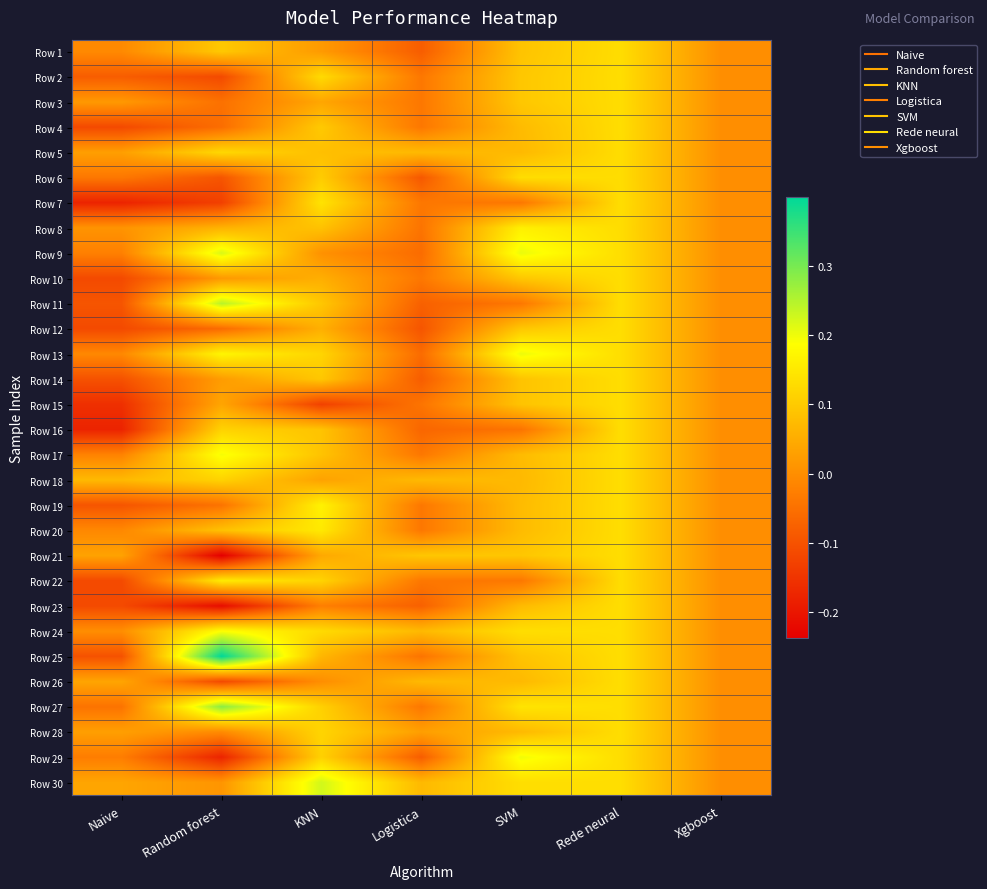

Reading left to right, list all the values displayed in this chart.

Row 1: Naive=-0.0	Random forest=0.1	KNN=0.0	Logistica=-0.1	SVM=0.1	Rede neural=0.1	Xgboost=0.0
Row 2: Naive=-0.1	Random forest=-0.1	KNN=0.1	Logistica=-0.0	SVM=0.1	Rede neural=0.1	Xgboost=0.0
Row 3: Naive=0.0	Random forest=-0.0	KNN=0.0	Logistica=-0.0	SVM=0.1	Rede neural=0.1	Xgboost=0.0
Row 4: Naive=-0.1	Random forest=-0.1	KNN=0.1	Logistica=-0.0	SVM=0.1	Rede neural=0.1	Xgboost=0.0
Row 5: Naive=0.0	Random forest=0.1	KNN=0.1	Logistica=0.1	SVM=0.1	Rede neural=0.1	Xgboost=0.0
Row 6: Naive=-0.0	Random forest=-0.1	KNN=0.1	Logistica=-0.1	SVM=0.1	Rede neural=0.1	Xgboost=0.0
Row 7: Naive=-0.2	Random forest=-0.1	KNN=0.1	Logistica=-0.0	SVM=-0.0	Rede neural=0.1	Xgboost=0.0
Row 8: Naive=0.0	Random forest=0.1	KNN=0.1	Logistica=-0.0	SVM=0.2	Rede neural=0.1	Xgboost=0.0
Row 9: Naive=-0.0	Random forest=0.2	KNN=0.0	Logistica=-0.1	SVM=0.2	Rede neural=0.1	Xgboost=0.0
Row 10: Naive=-0.1	Random forest=0.0	KNN=0.1	Logistica=-0.0	SVM=0.1	Rede neural=0.1	Xgboost=0.0
Row 11: Naive=-0.1	Random forest=0.2	KNN=0.1	Logistica=-0.1	SVM=-0.0	Rede neural=0.1	Xgboost=0.0
Row 12: Naive=-0.1	Random forest=-0.1	KNN=0.1	Logistica=-0.1	SVM=0.1	Rede neural=0.1	Xgboost=0.0
Row 13: Naive=-0.0	Random forest=0.2	KNN=0.1	Logistica=-0.1	SVM=0.2	Rede neural=0.1	Xgboost=0.0
Row 14: Naive=-0.1	Random forest=0.0	KNN=0.1	Logistica=-0.1	SVM=0.1	Rede neural=0.1	Xgboost=0.0
Row 15: Naive=-0.2	Random forest=0.0	KNN=-0.1	Logistica=-0.0	SVM=0.1	Rede neural=0.1	Xgboost=0.0
Row 16: Naive=-0.2	Random forest=0.1	KNN=0.1	Logistica=-0.1	SVM=-0.0	Rede neural=0.1	Xgboost=0.0
Row 17: Naive=-0.0	Random forest=0.2	KNN=0.1	Logistica=-0.0	SVM=0.1	Rede neural=0.1	Xgboost=0.0
Row 18: Naive=0.1	Random forest=0.1	KNN=0.0	Logistica=0.1	SVM=0.1	Rede neural=0.1	Xgboost=0.0
Row 19: Naive=-0.1	Random forest=-0.0	KNN=0.2	Logistica=-0.0	SVM=0.1	Rede neural=0.1	Xgboost=0.0
Row 20: Naive=-0.0	Random forest=0.1	KNN=0.2	Logistica=-0.0	SVM=0.1	Rede neural=0.1	Xgboost=0.0
Row 21: Naive=0.0	Random forest=-0.2	KNN=0.0	Logistica=0.1	SVM=0.1	Rede neural=0.1	Xgboost=0.0
Row 22: Naive=-0.1	Random forest=0.2	KNN=0.1	Logistica=-0.0	SVM=-0.0	Rede neural=0.1	Xgboost=0.0
Row 23: Naive=-0.1	Random forest=-0.2	KNN=-0.0	Logistica=-0.1	SVM=0.1	Rede neural=0.1	Xgboost=0.0
Row 24: Naive=0.0	Random forest=0.2	KNN=0.1	Logistica=0.1	SVM=0.1	Rede neural=0.1	Xgboost=0.0
Row 25: Naive=-0.1	Random forest=0.4	KNN=0.1	Logistica=-0.0	SVM=0.1	Rede neural=0.1	Xgboost=0.0
Row 26: Naive=0.0	Random forest=-0.1	KNN=-0.0	Logistica=0.1	SVM=0.1	Rede neural=0.1	Xgboost=0.0
Row 27: Naive=-0.0	Random forest=0.3	KNN=0.1	Logistica=-0.0	SVM=0.1	Rede neural=0.1	Xgboost=0.0
Row 28: Naive=0.0	Random forest=-0.0	KNN=0.1	Logistica=0.0	SVM=0.1	Rede neural=0.1	Xgboost=0.0
Row 29: Naive=-0.0	Random forest=-0.2	KNN=0.1	Logistica=-0.1	SVM=0.2	Rede neural=0.1	Xgboost=0.0
Row 30: Naive=0.0	Random forest=0.0	KNN=0.2	Logistica=0.1	SVM=0.1	Rede neural=0.1	Xgboost=0.0